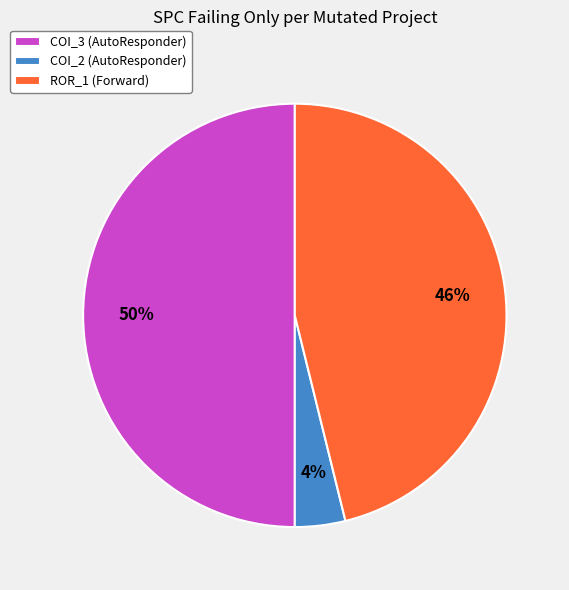

How many slices are in this pie chart?

3